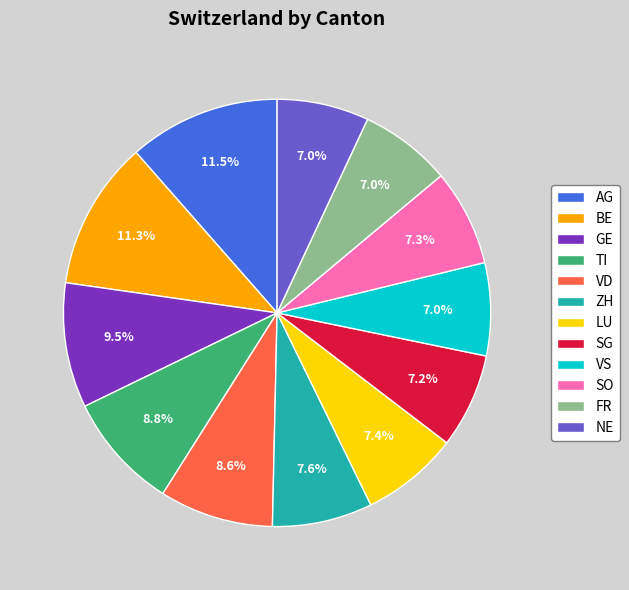

Approximately how many times larger is the value at SO compared to LU?

1.0